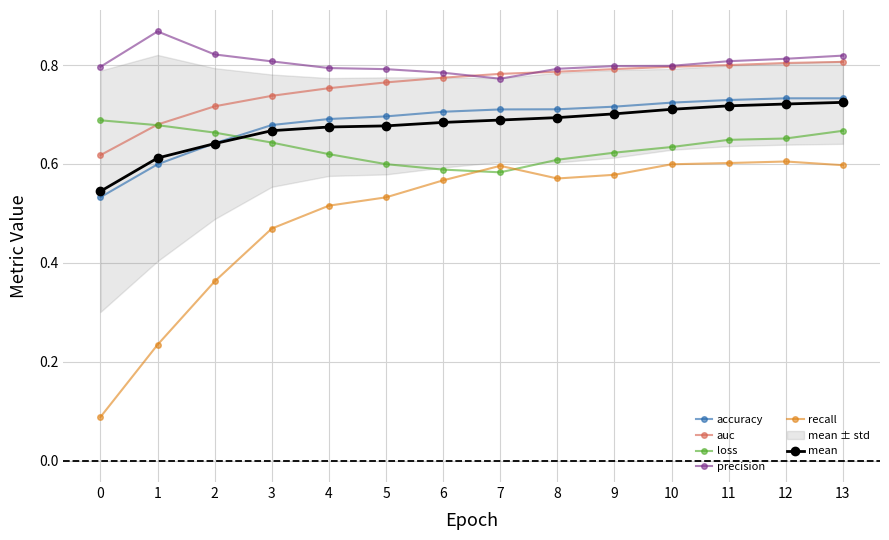

Reading right to left, extract all data points from this chart.

accuracy: 0.7	0.7	0.7	0.7	0.7	0.7	0.7	0.7	0.7	0.7	0.7	0.6	0.6	0.5
auc: 0.8	0.8	0.8	0.8	0.8	0.8	0.8	0.8	0.8	0.8	0.7	0.7	0.7	0.6
loss: 0.7	0.7	0.6	0.6	0.6	0.6	0.6	0.6	0.6	0.6	0.6	0.7	0.7	0.7
precision: 0.8	0.8	0.8	0.8	0.8	0.8	0.8	0.8	0.8	0.8	0.8	0.8	0.9	0.8
recall: 0.6	0.6	0.6	0.6	0.6	0.6	0.6	0.6	0.5	0.5	0.5	0.4	0.2	0.1
mean: 0.7	0.7	0.7	0.7	0.7	0.7	0.7	0.7	0.7	0.7	0.7	0.6	0.6	0.5